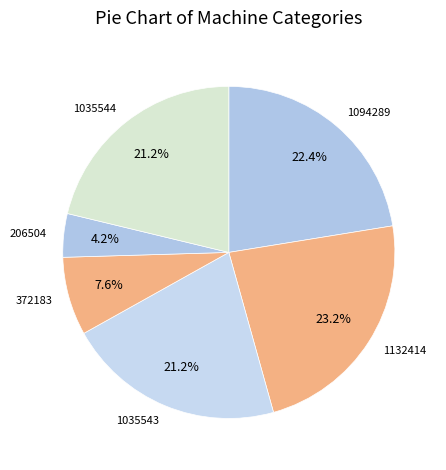

How many slices are in this pie chart?

6